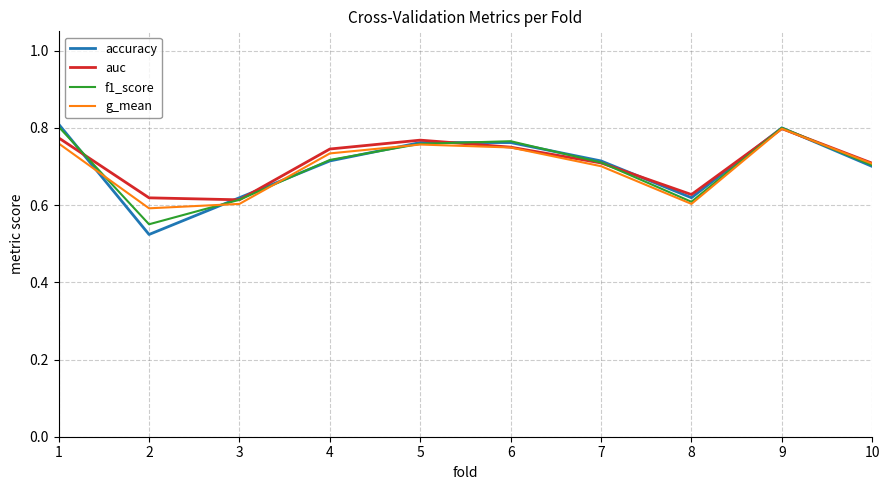

What is the sum of all auc values?

7.1